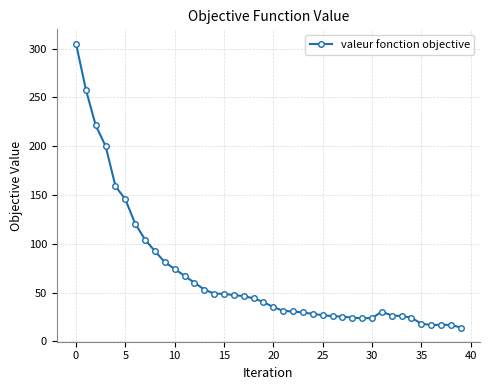

What is the sum of all values?

2710.3